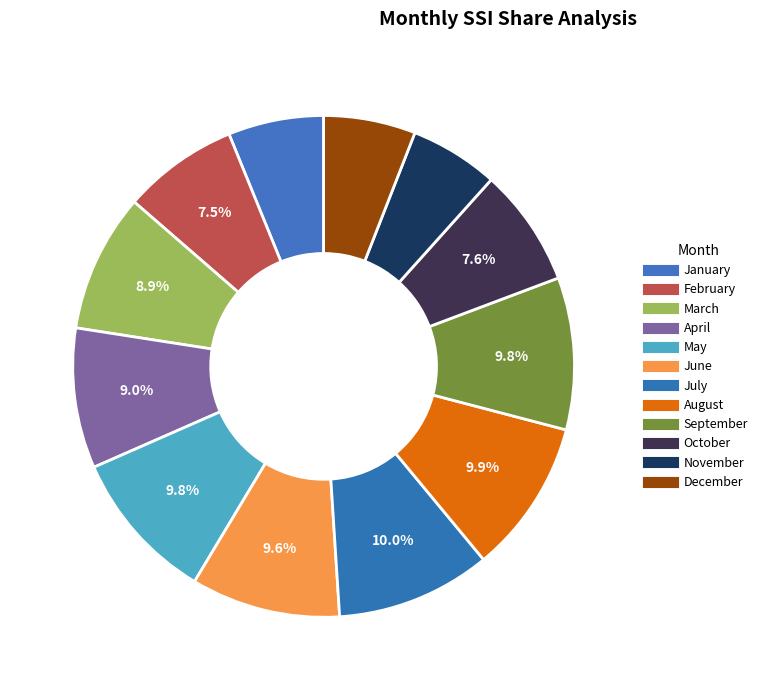

Is September the majority of the pie?

No